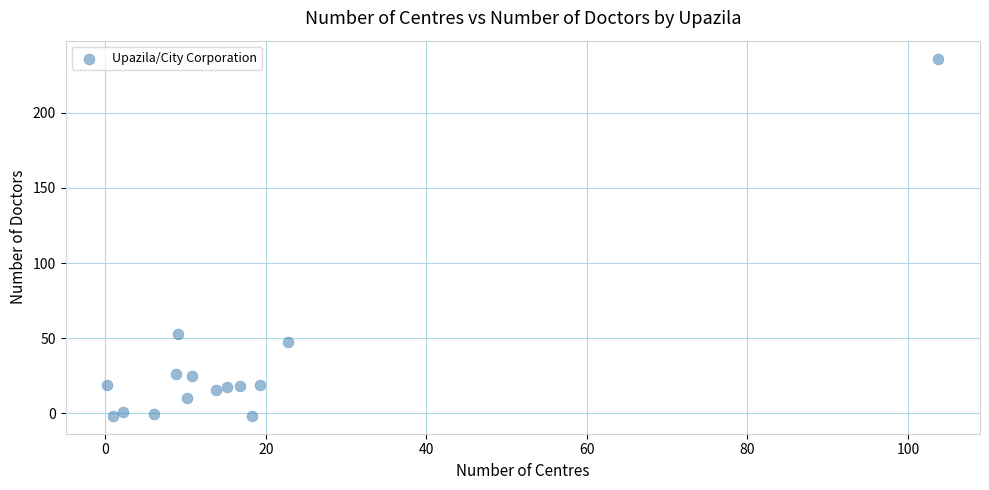

What Y value in the scatter plot is closest to 117?

52.7